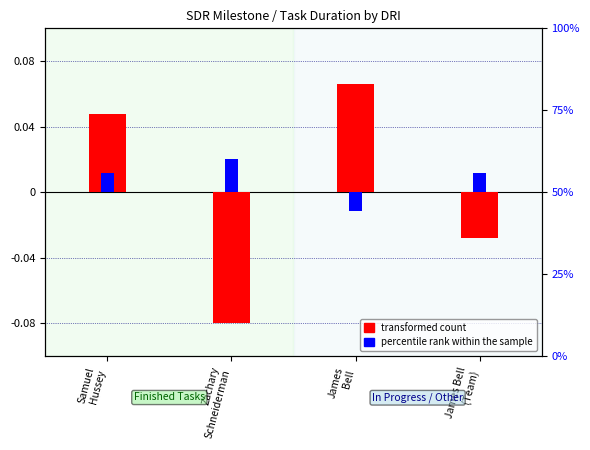

The value of percentile rank within the sample at James
Bell is -0.0. True or false?

True